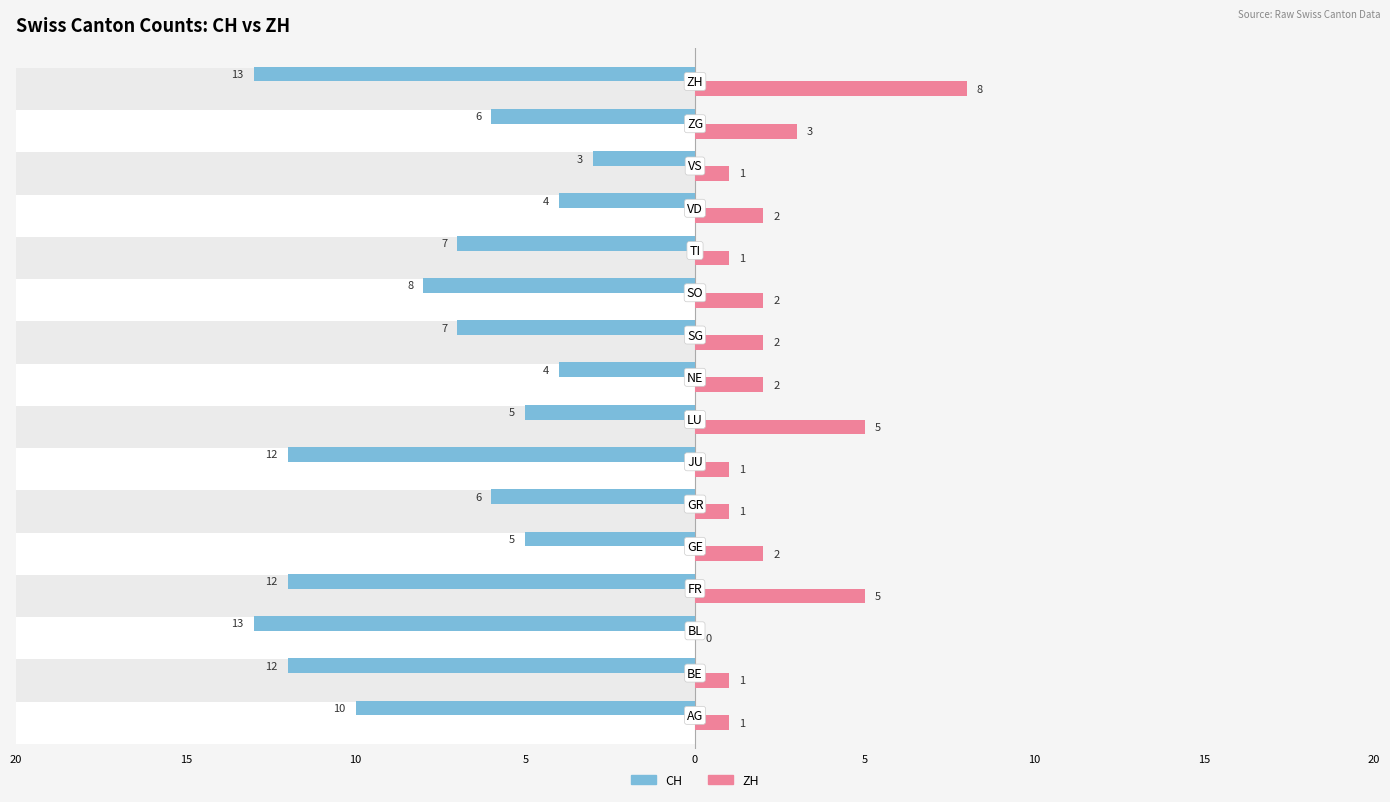

How many values in the CH series exceed 7?

7